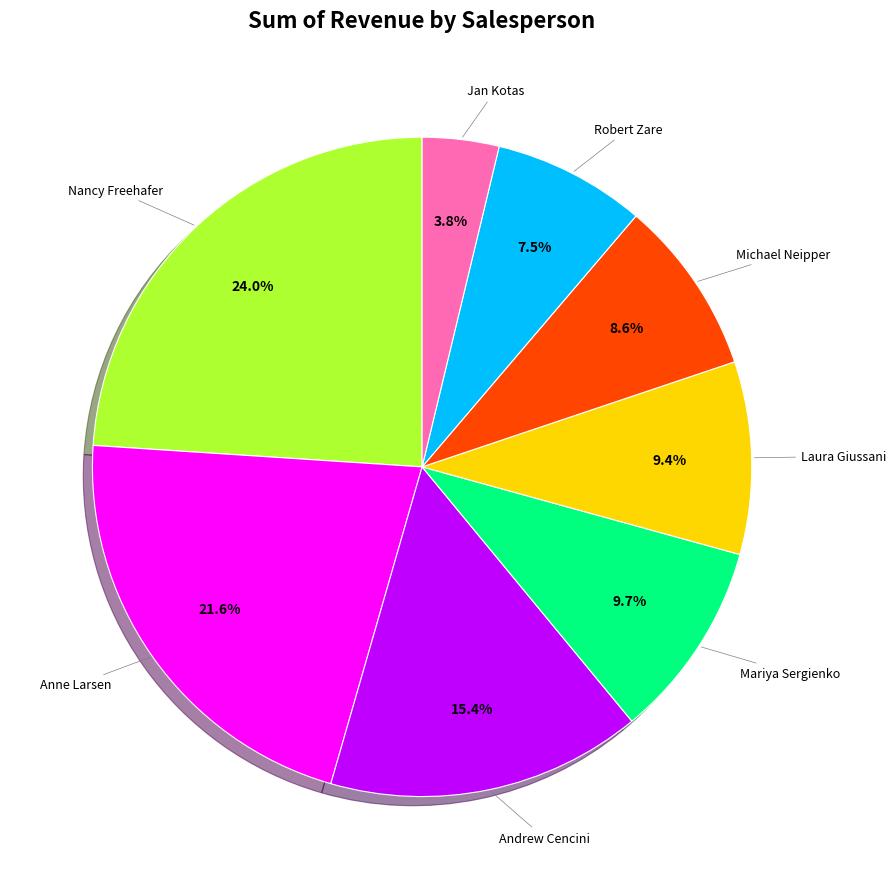

Does any single category account for the majority?

No